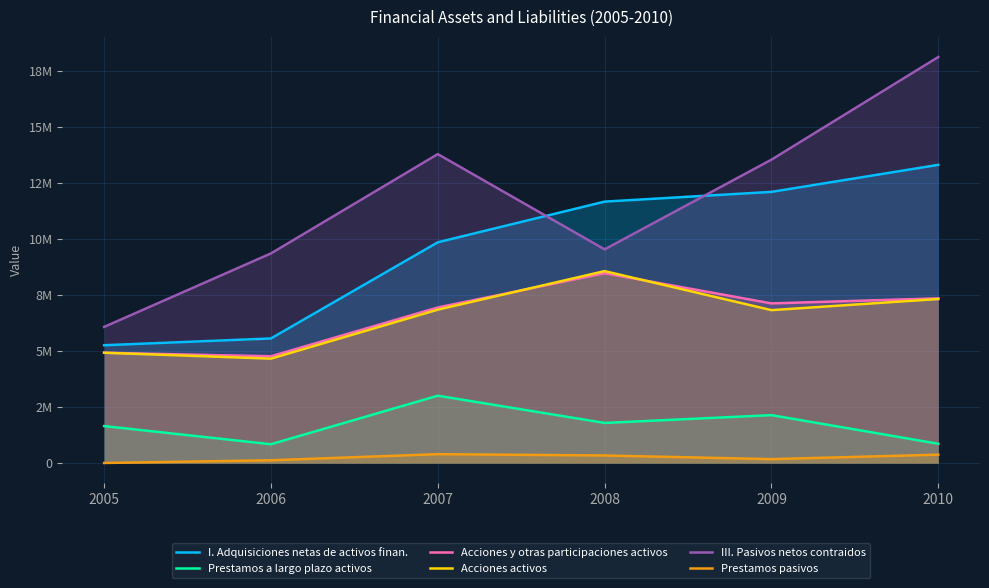

The value of Prestamos pasivos at 2009 is 281212. True or false?

False